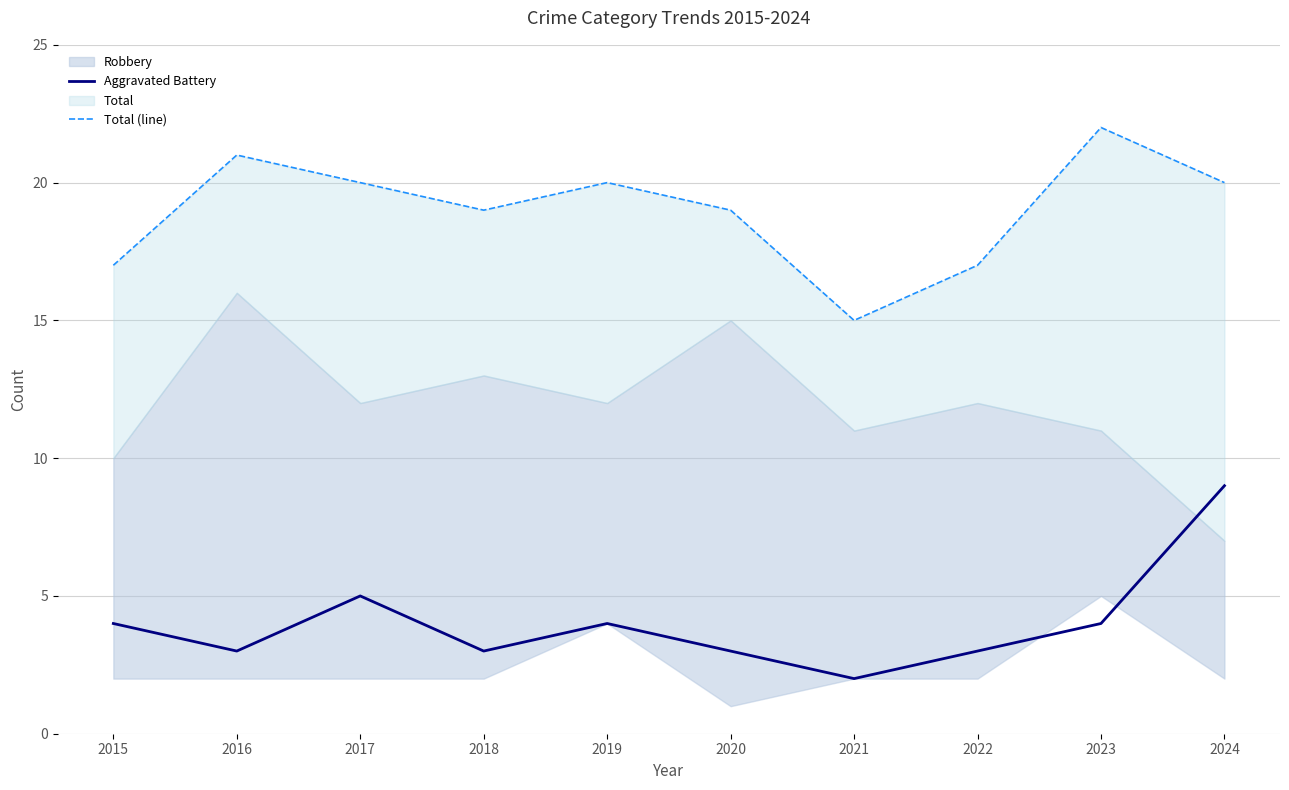

Reading left to right, transcribe all the data shown in this chart.

Aggravated Battery: 2015=4	2016=3	2017=5	2018=3	2019=4	2020=3	2021=2	2022=3	2023=4	2024=9
Total (line): 2015=17	2016=21	2017=20	2018=19	2019=20	2020=19	2021=15	2022=17	2023=22	2024=20